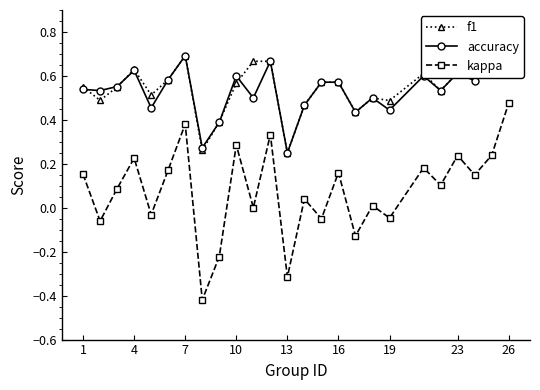

Count the number of categories in the chart.

25